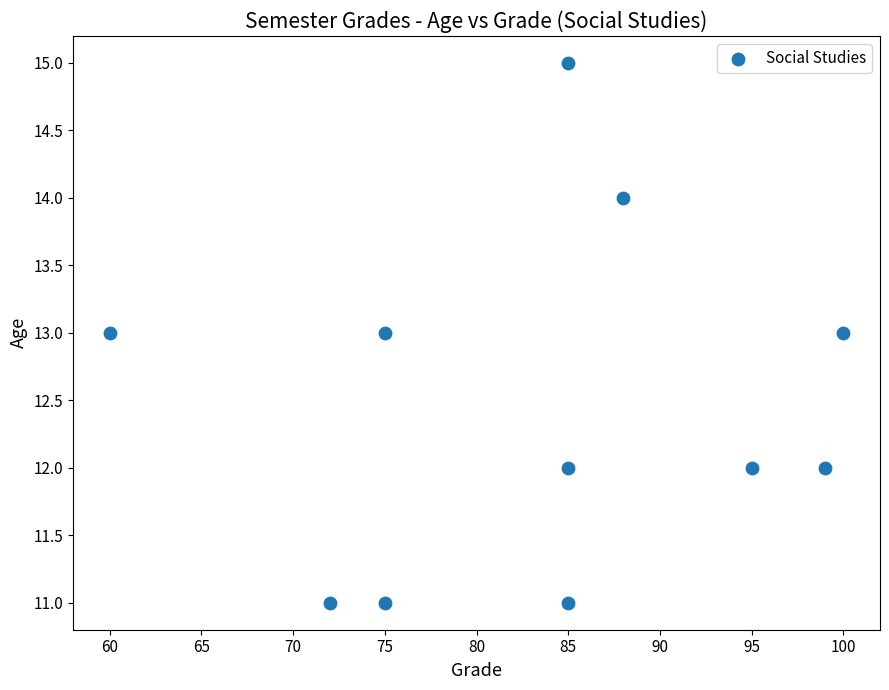

What is the average Y value?

12